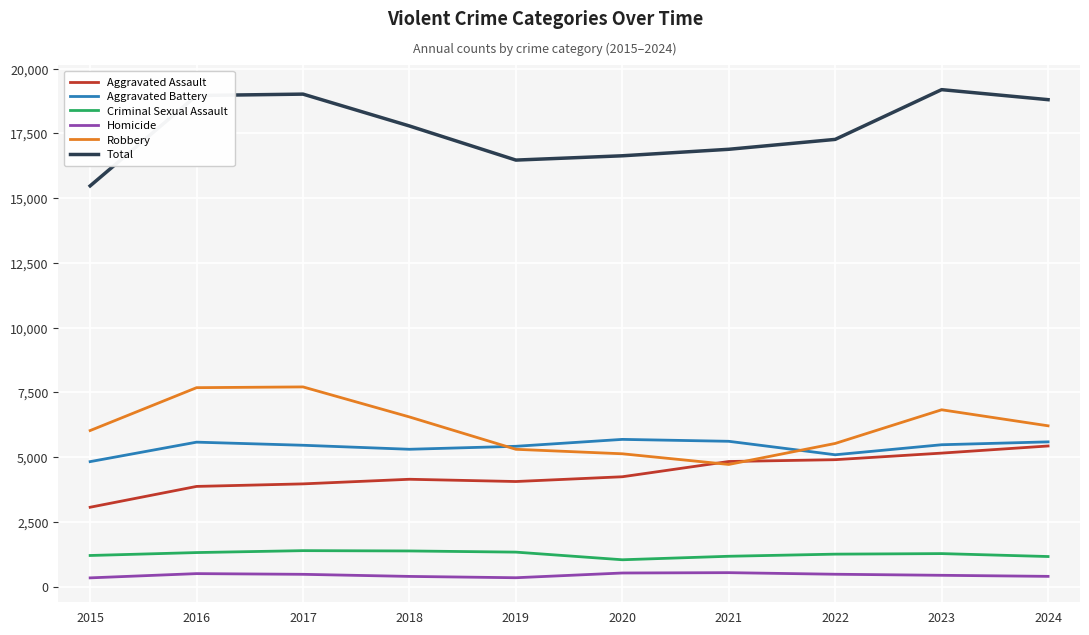

What is the spread (max minus min) of values at 2021?

16347